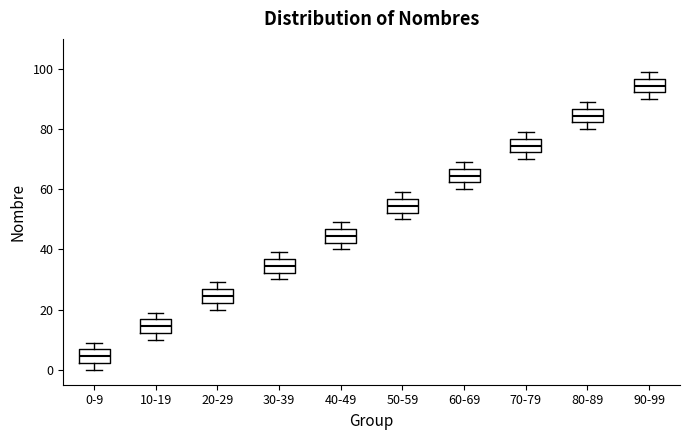

Reading left to right, transcribe this box plot: for each box, give where its median line is, the range the box spans, and where its two whiskers end, as read against the y-axis. The values are not printed on the chart, so give them approximately, as read against the axis.

0-9: median 4, box 2 to 6, whiskers 0 to 10
10-19: median 14, box 12 to 16, whiskers 10 to 20
20-29: median 24, box 22 to 26, whiskers 20 to 30
30-39: median 34, box 32 to 36, whiskers 30 to 40
40-49: median 44, box 42 to 46, whiskers 40 to 50
50-59: median 54, box 52 to 56, whiskers 50 to 60
60-69: median 64, box 62 to 66, whiskers 60 to 70
70-79: median 74, box 72 to 76, whiskers 70 to 80
80-89: median 84, box 82 to 86, whiskers 80 to 90
90-99: median 94, box 92 to 96, whiskers 90 to 100